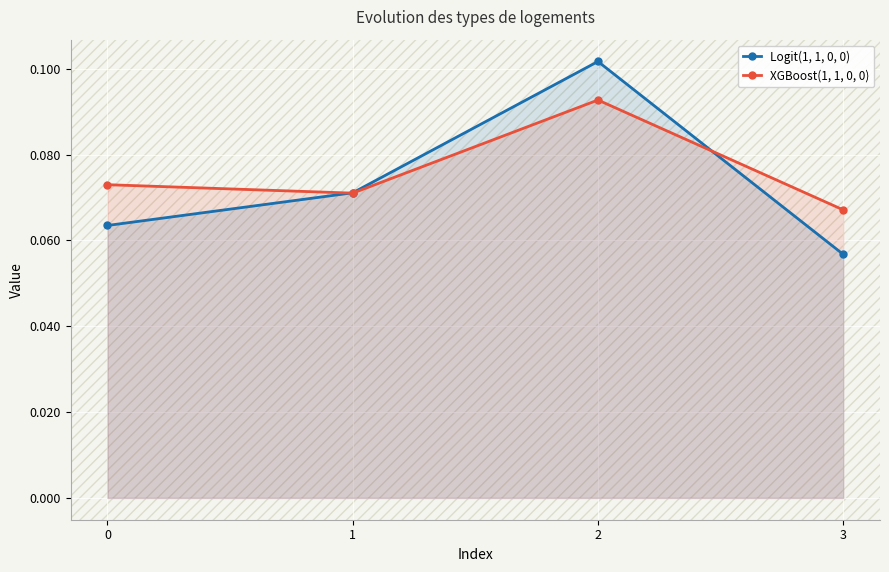

What are all the series names shown in the legend?

Logit(1, 1, 0, 0), XGBoost(1, 1, 0, 0)